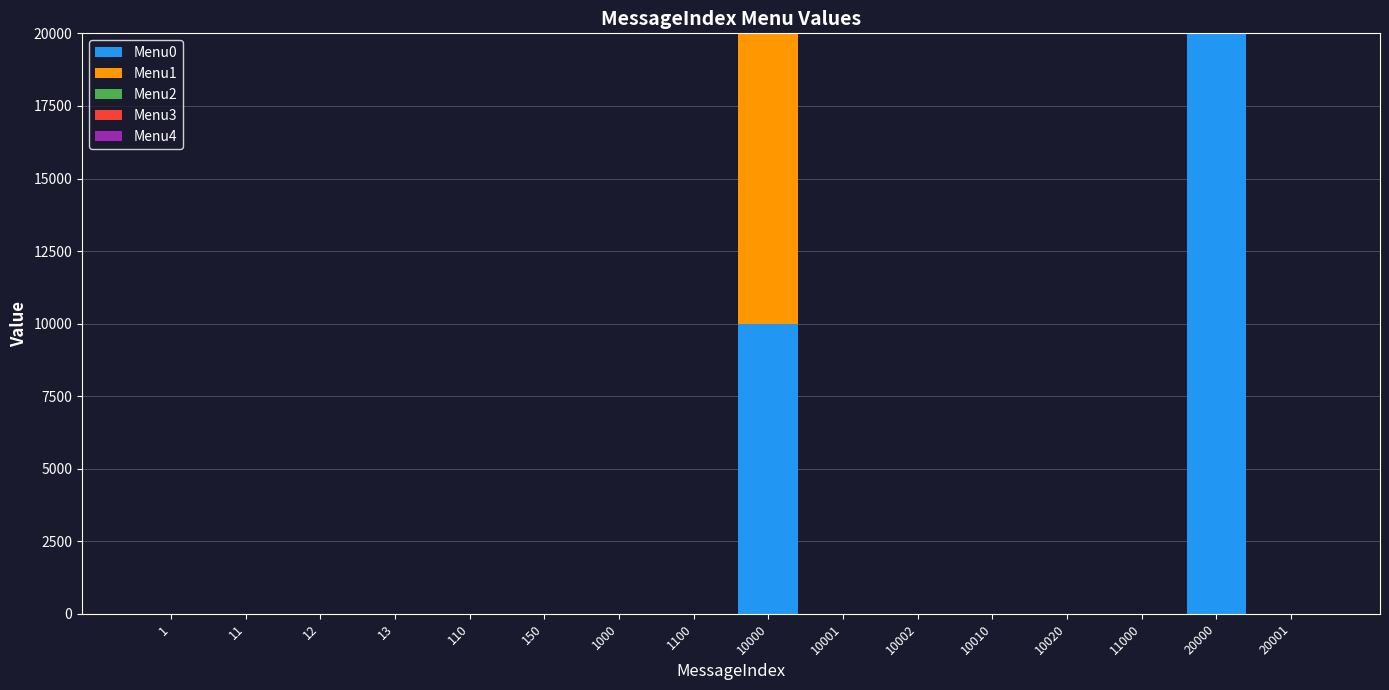

The Menu0 series shows 0 at 1000. True or false?

True